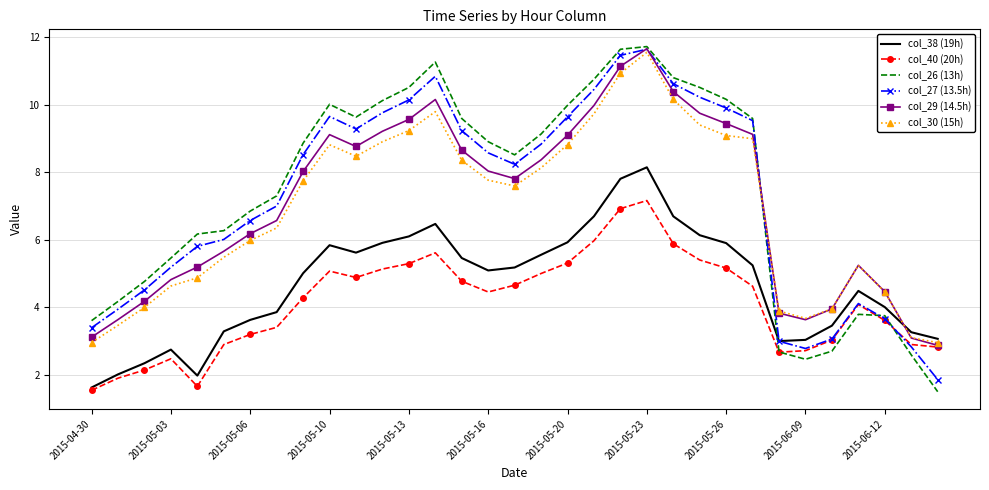

What is the minimum value shown in the chart?

1.5